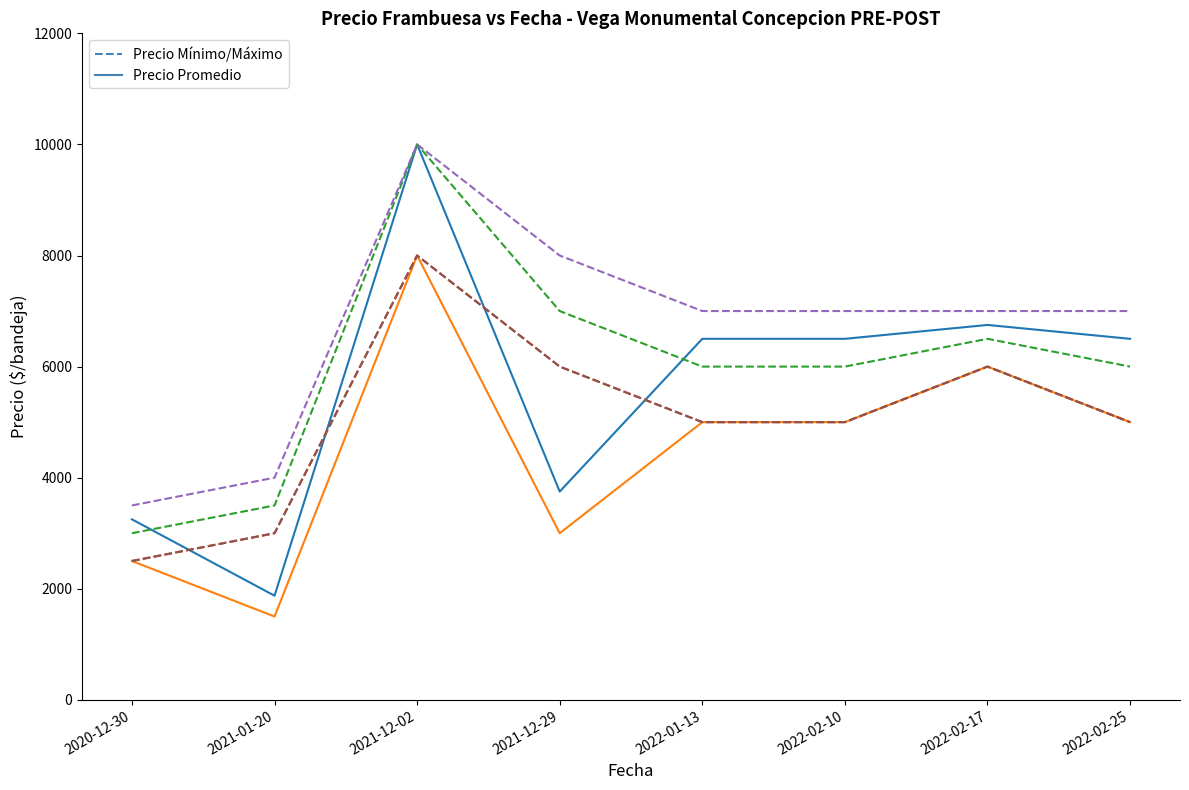

Is this an area chart (filled region under the line)?

No